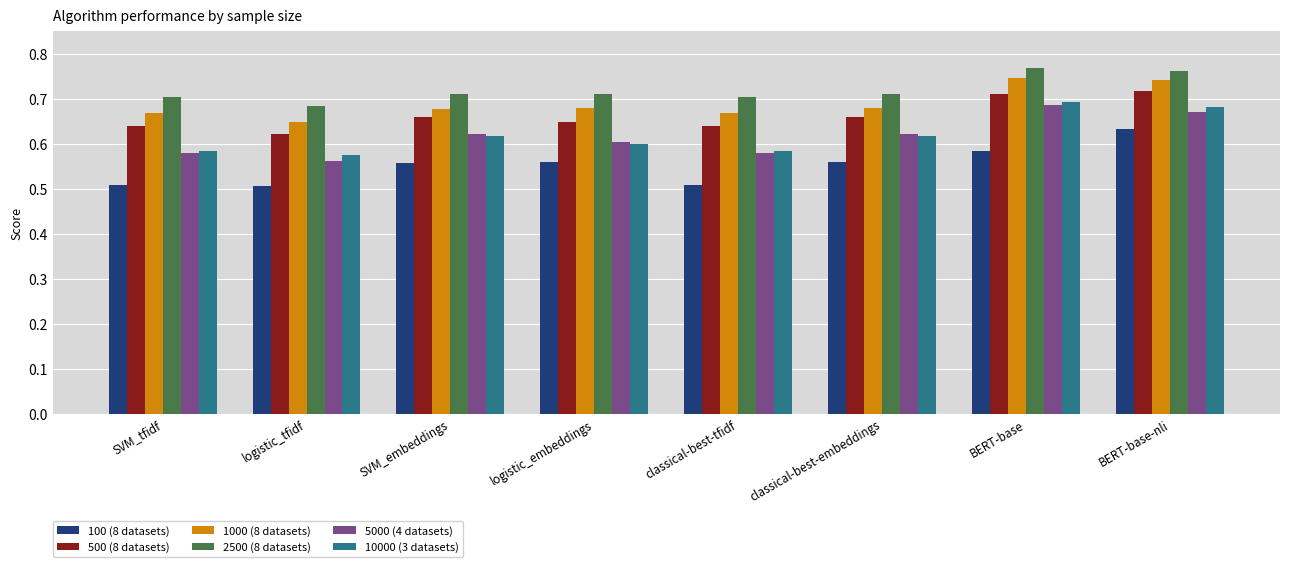

What is the difference between the highest and lowest values at classical-best-embeddings?

0.2